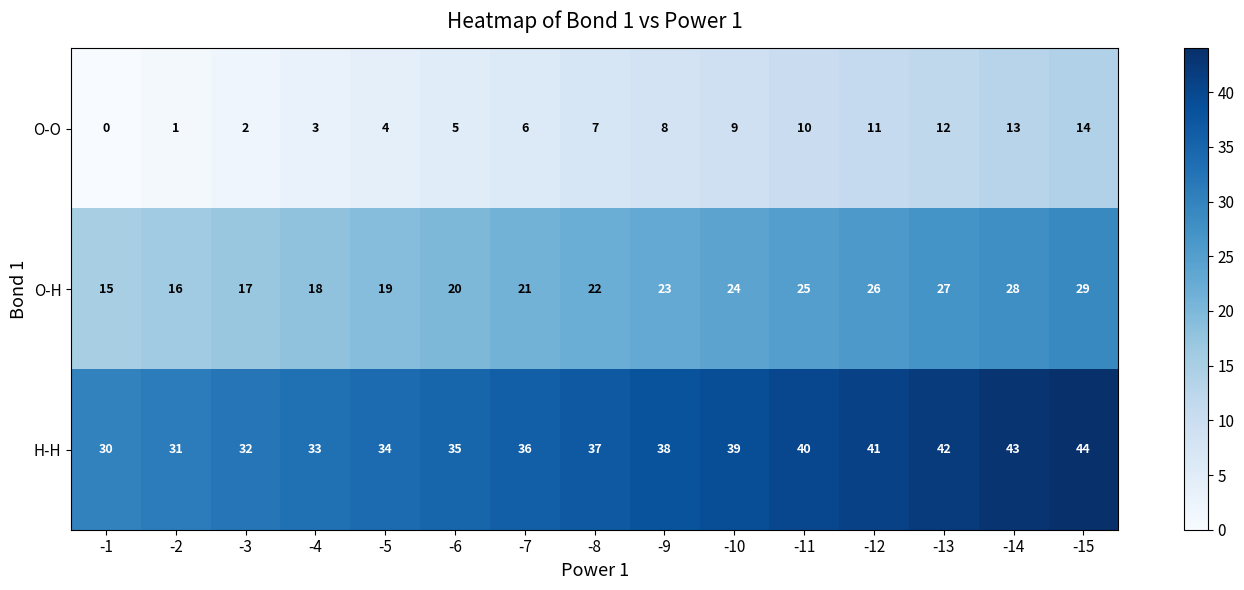

List the labels in order of O-O value, smallest first.

-1, -2, -3, -4, -5, -6, -7, -8, -9, -10, -11, -12, -13, -14, -15